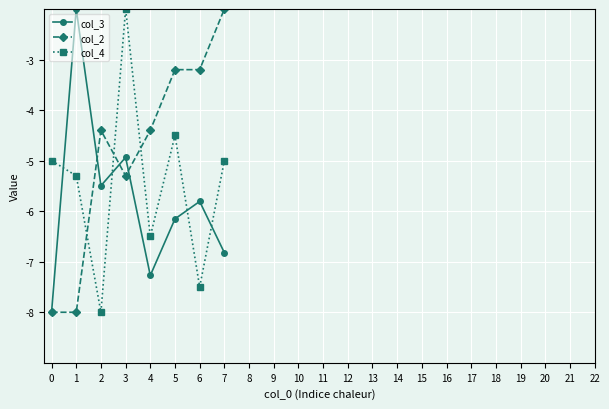

Reading left to right, list all the values displayed in this chart.

col_3: 0=-8.0	1=-2.0	2=-5.5	3=-4.9	4=-7.3	5=-6.2	6=-5.8	7=-6.8
col_2: 0=-8.0	1=-8.0	2=-4.4	3=-5.3	4=-4.4	5=-3.2	6=-3.2	7=-2.0
col_4: 0=-5.0	1=-5.3	2=-8.0	3=-2.0	4=-6.5	5=-4.5	6=-7.5	7=-5.0